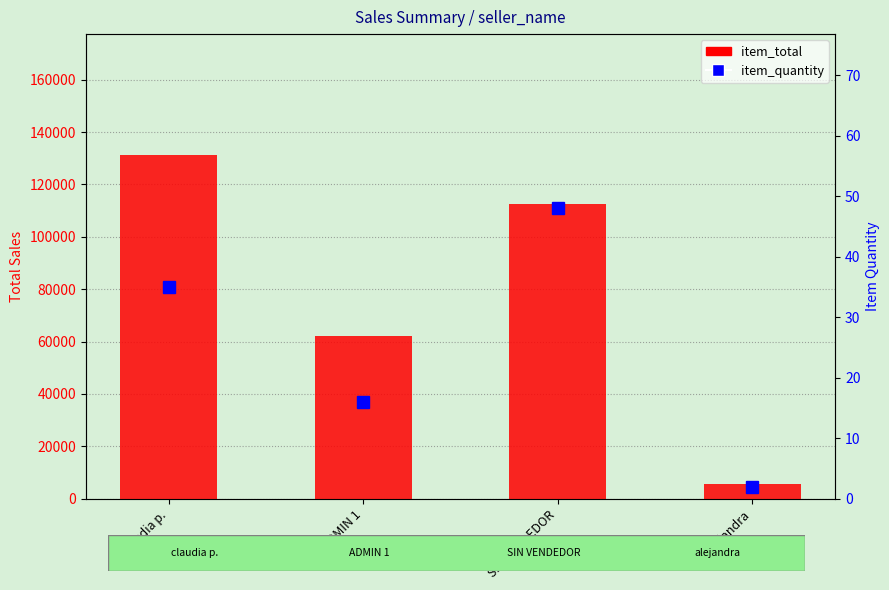

How many item_quantity values are between 16 and 48?

3